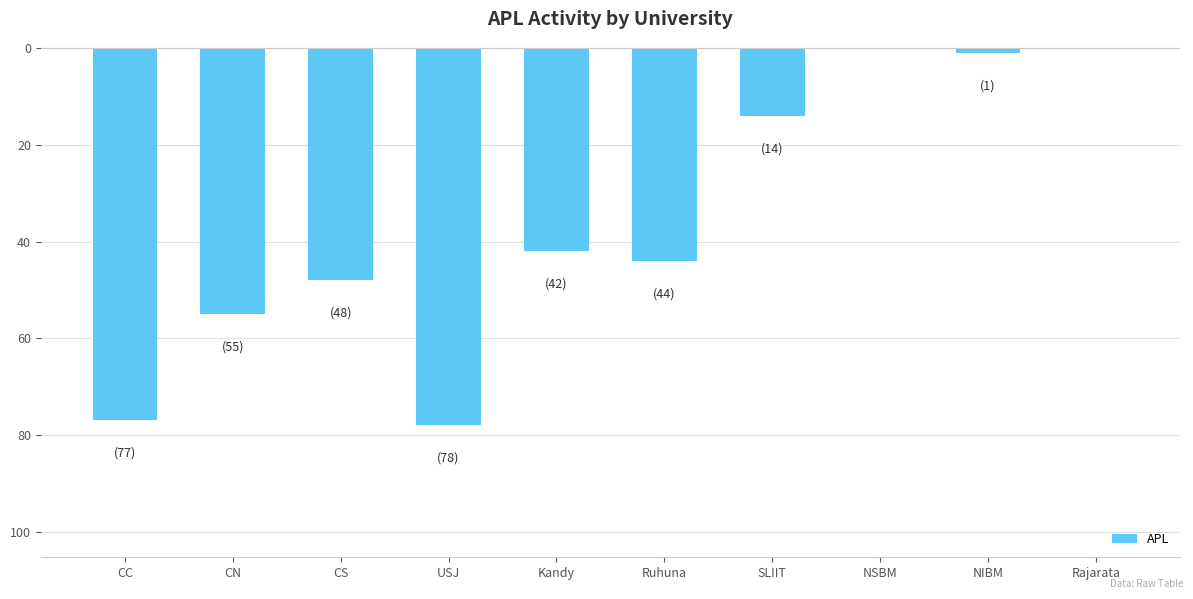

Are the bars horizontal?

No